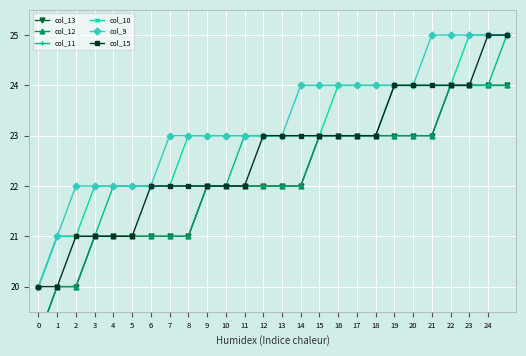

True or false: col_13 and col_15 cross at least once.

False